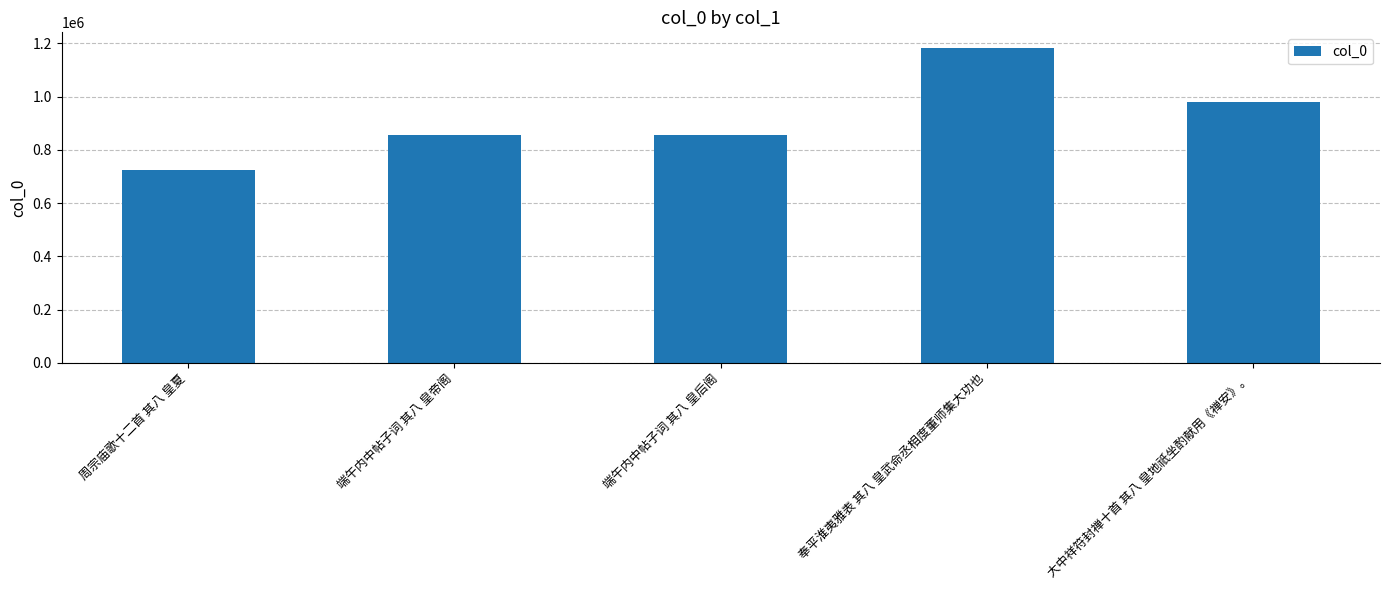

What is the difference between the values at 周宗庙歌十二首 其八 皇夏 and 端午内中帖子词 其八 皇后阁?

134107